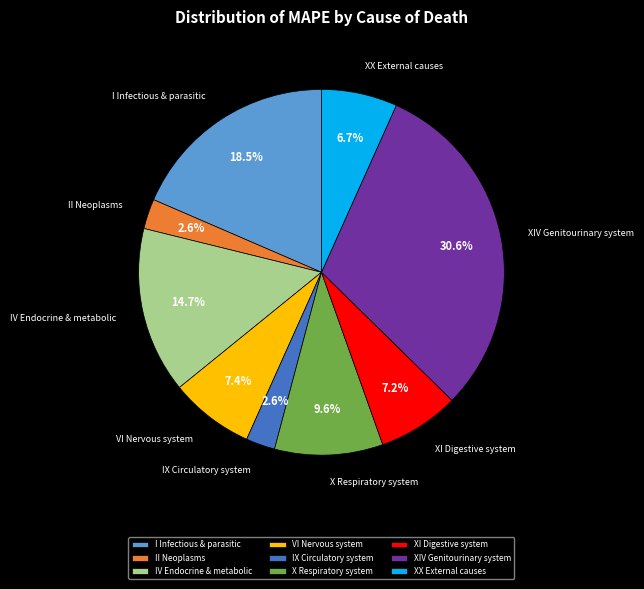

Which has a higher value, XI Digestive system or X Respiratory system?

X Respiratory system